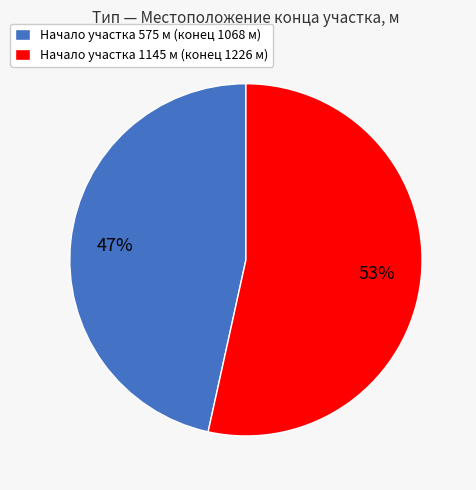

Is the sum of Начало участка 1145 м (конец 1226 м) and Начало участка 575 м (конец 1068 м) greater than half?

Yes